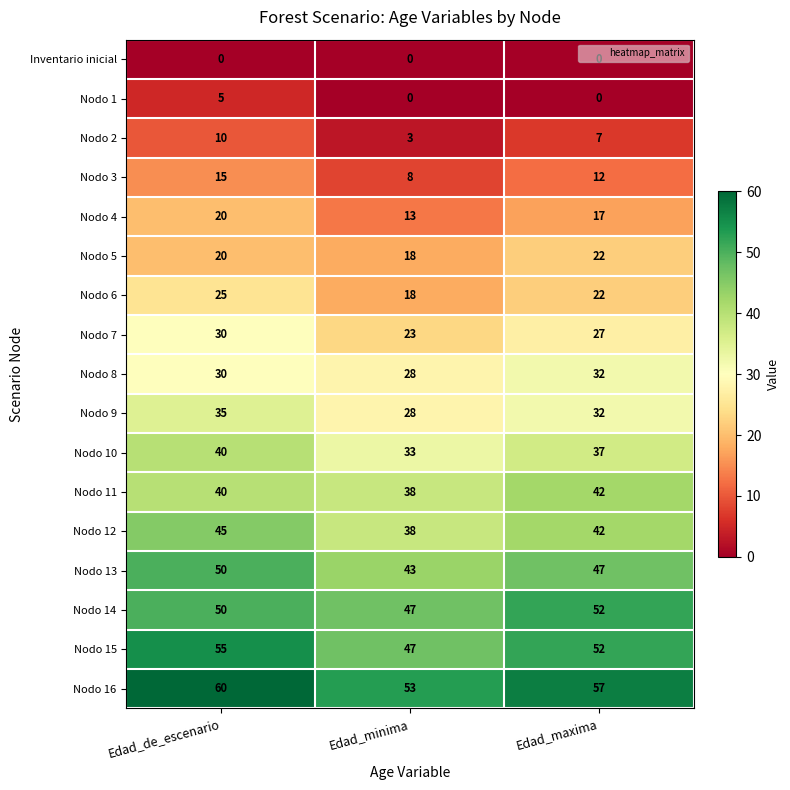

What is the difference between the Nodo 4 values at Edad_maxima and Edad_de_escenario?

3